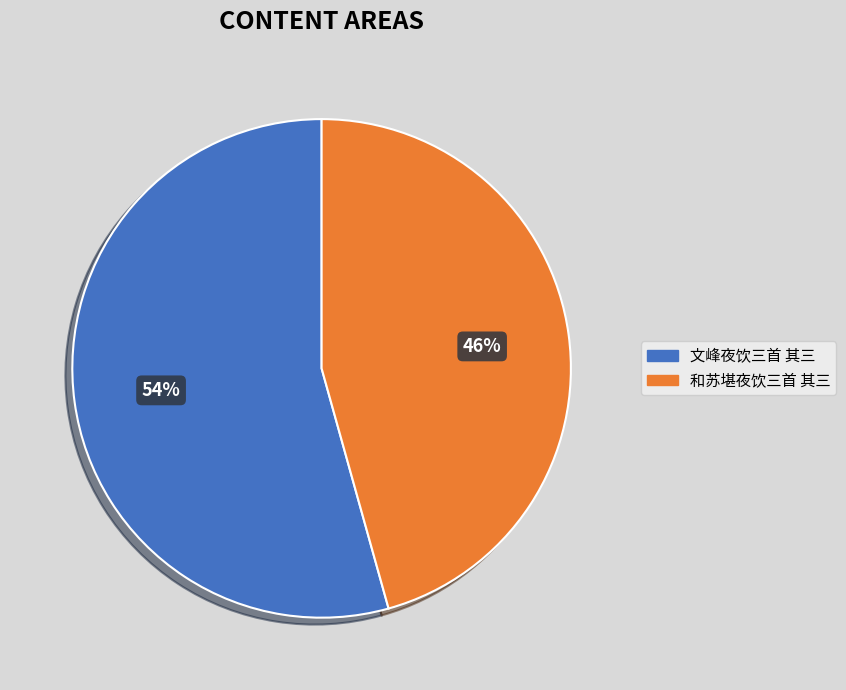

Combined, do 和苏堪夜饮三首 其三 and 文峰夜饮三首 其三 account for over 50%?

Yes